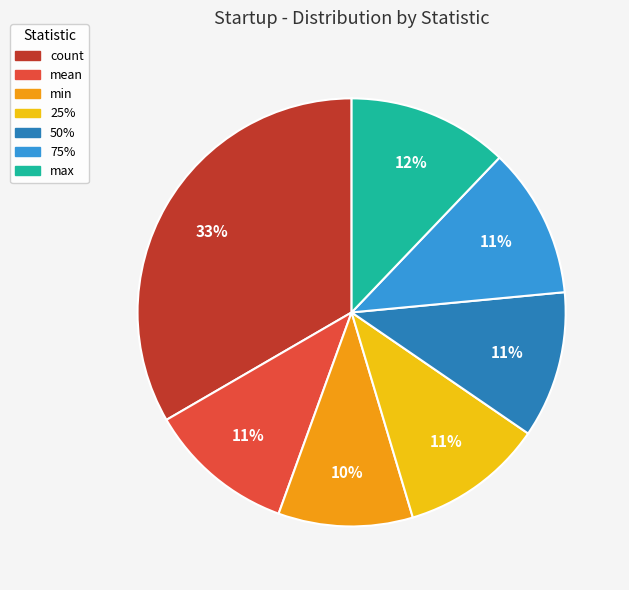

To the nearest percent, what is the difference between the largest and smallest slice percentages?

23%